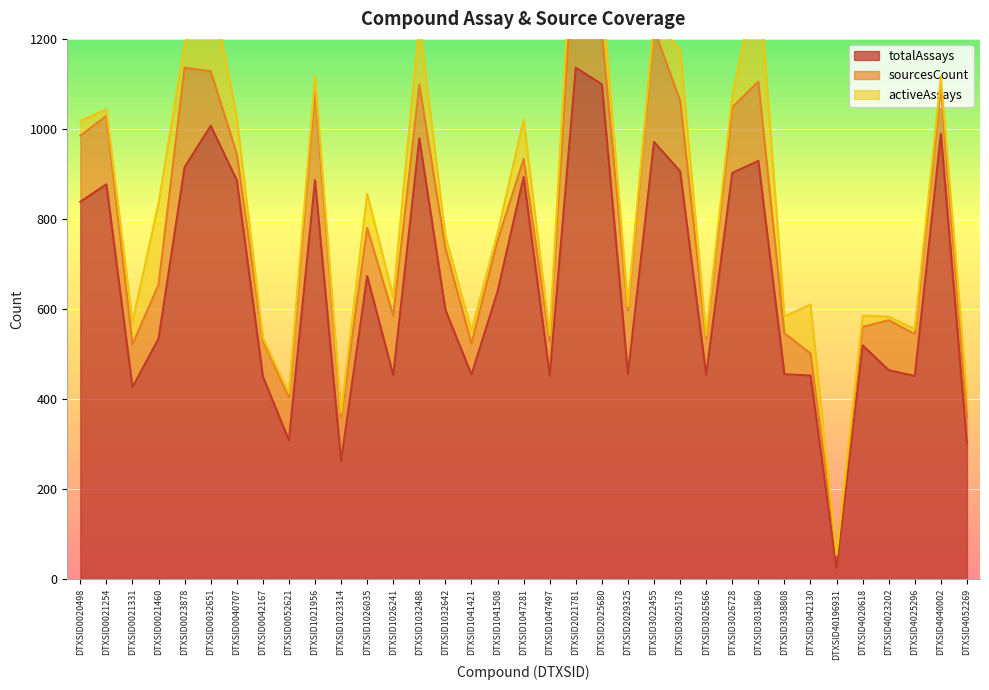

The value of totalAssays at DTXSID0042167 is 450. True or false?

True